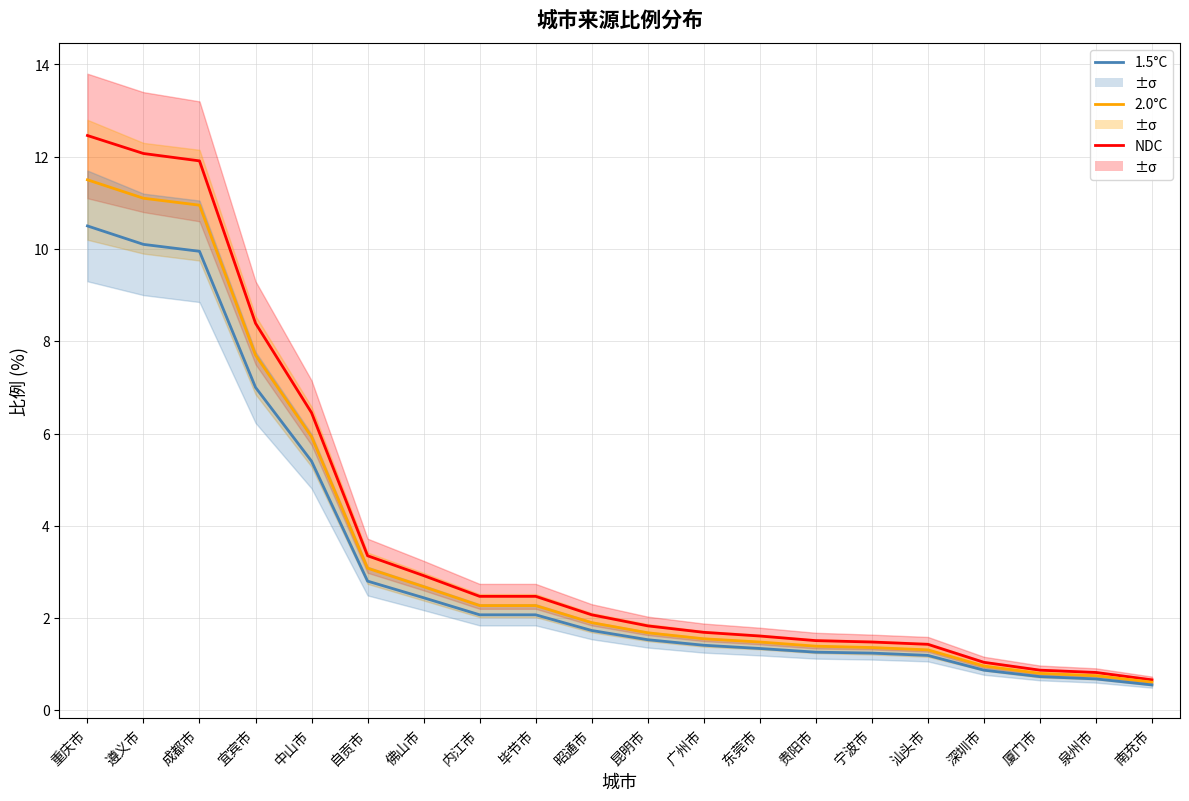

What is the label of the 9th point from the right?

广州市